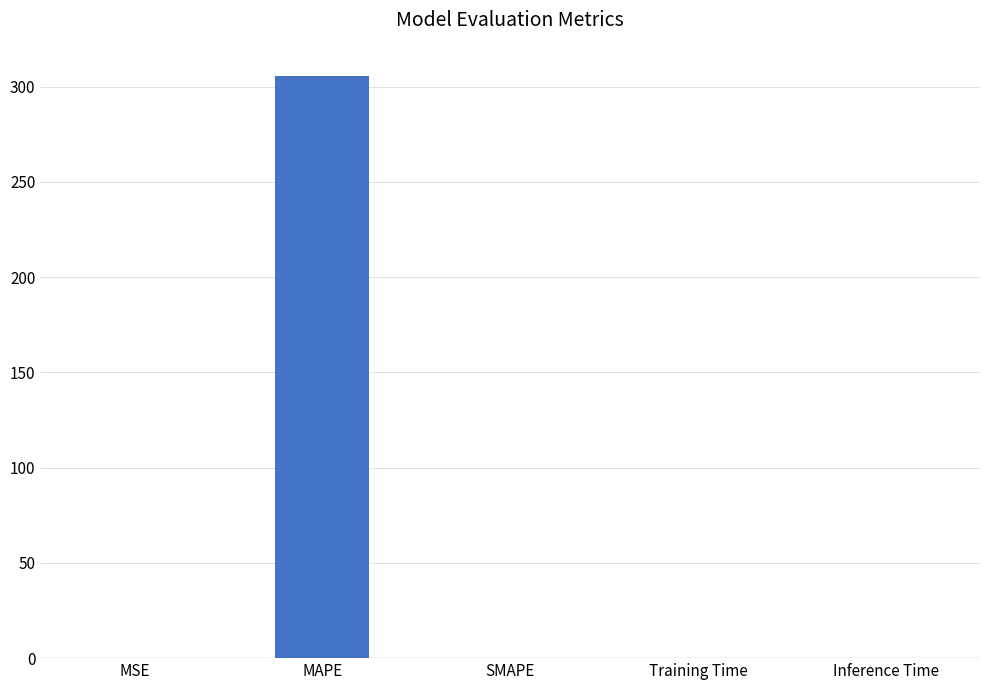

What is the greatest value displayed?

305.7